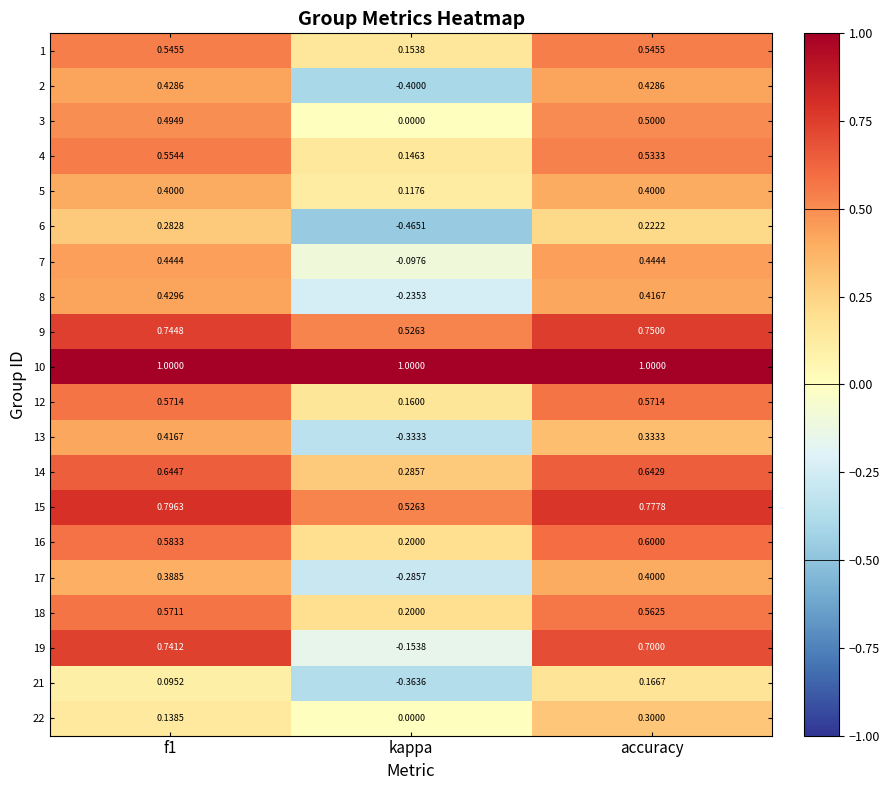

At which category is the sum across all series the highest?

accuracy